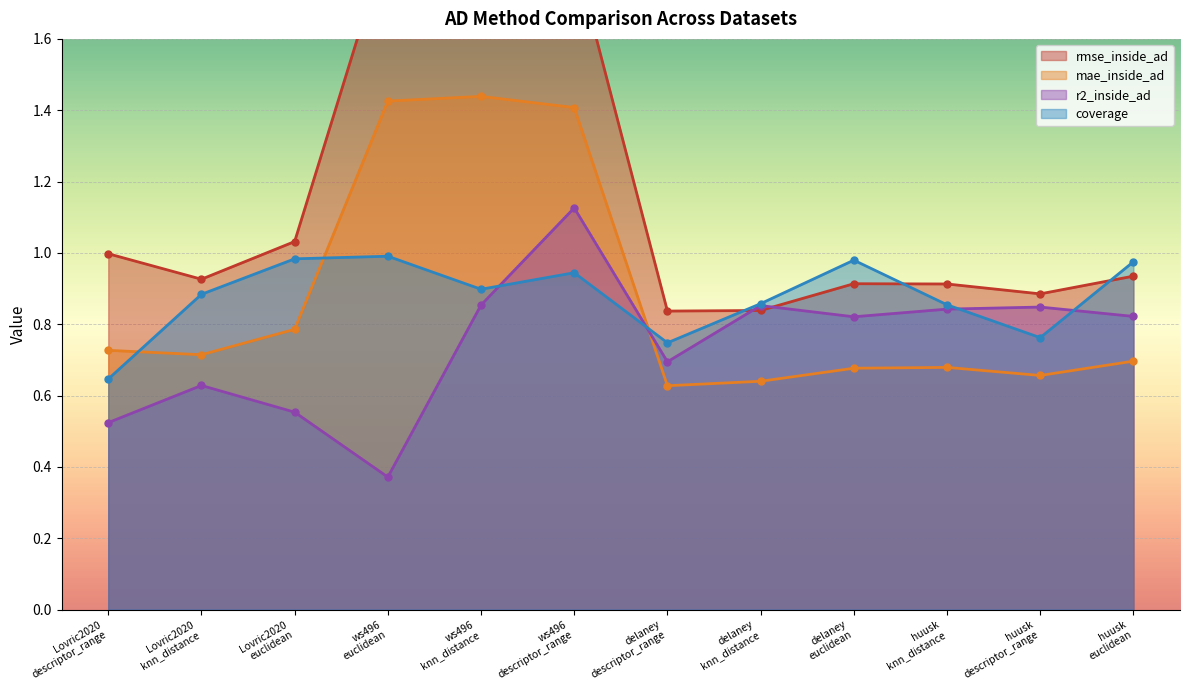

What are all the series names shown in the legend?

rmse_inside_ad, mae_inside_ad, r2_inside_ad, coverage